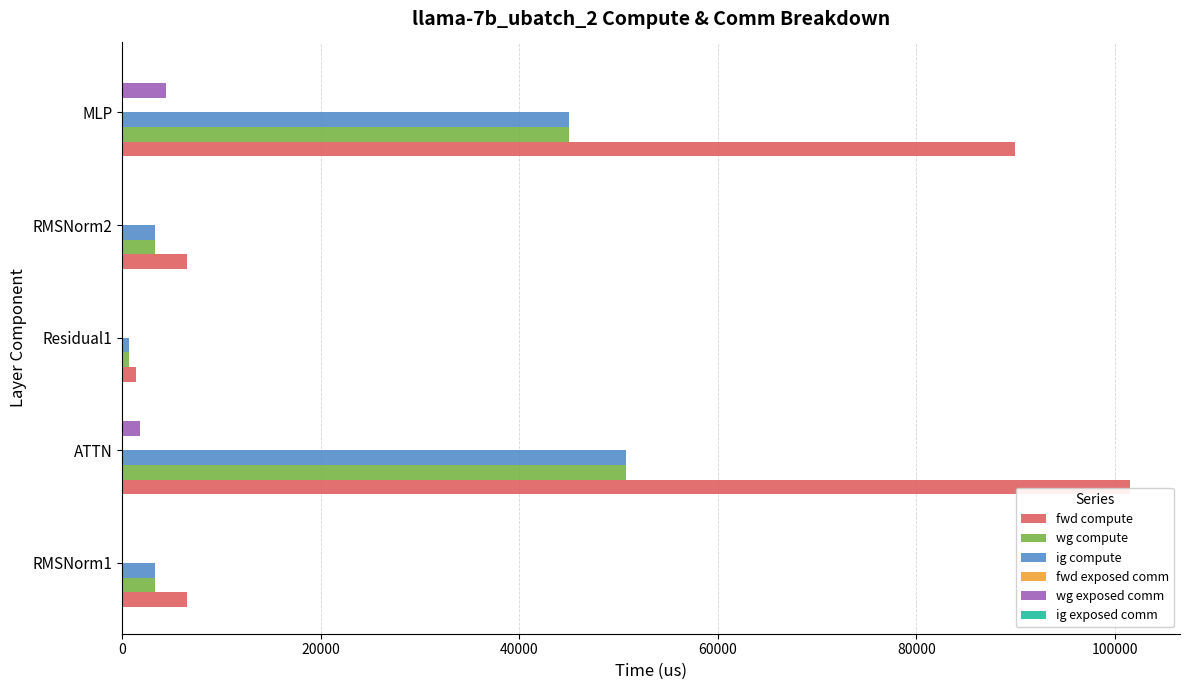

The value of wg exposed comm at RMSNorm2 is 0.0. True or false?

True